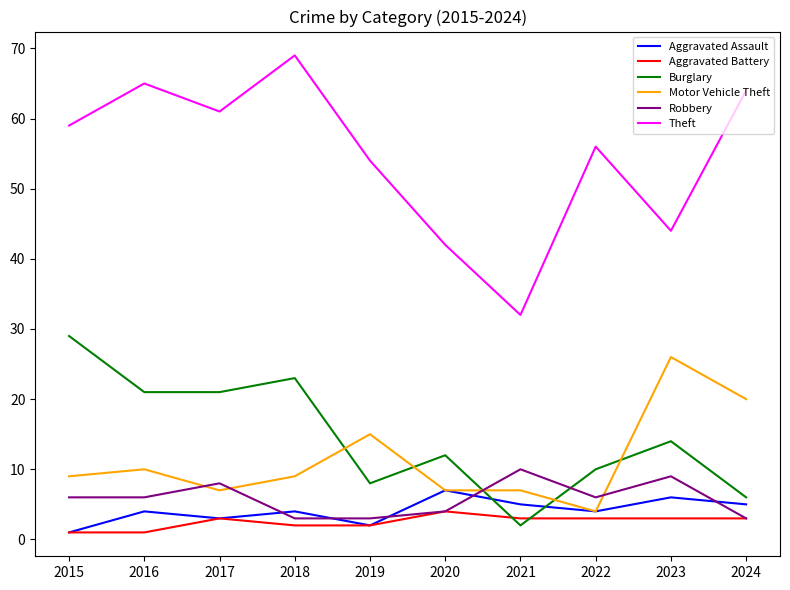

True or false: Robbery has a value of 6 at 2015.

True